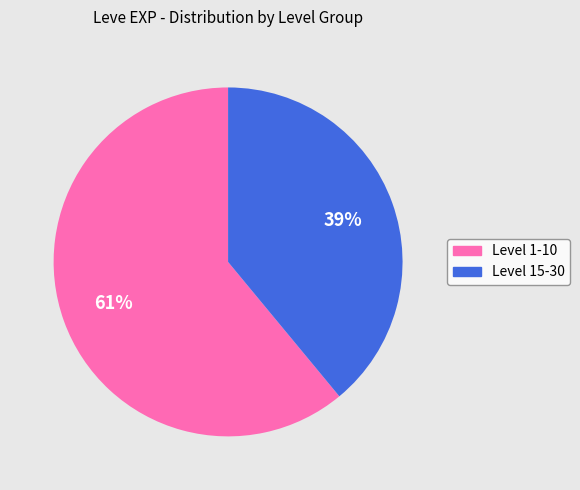

Is there any slice that represents more than half of the pie?

Yes